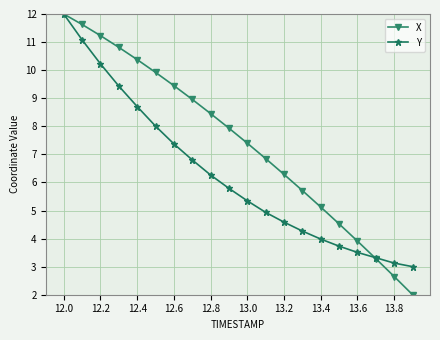

What is the minimum value shown in the chart?

2.0